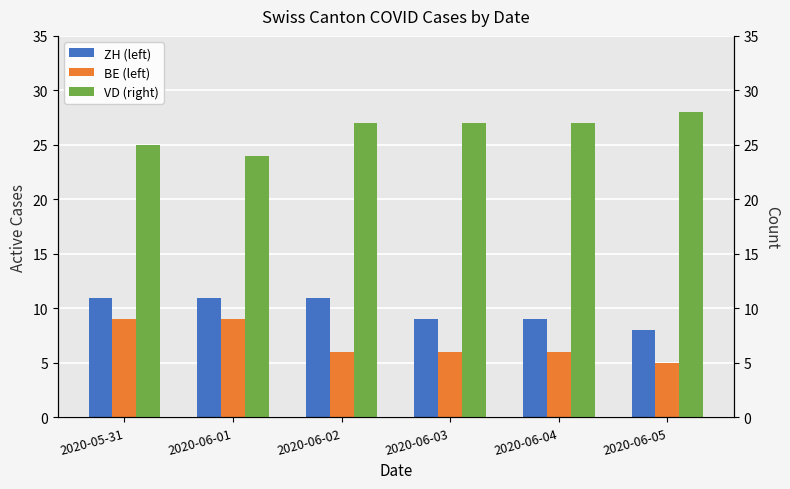

True or false: ZH (left) has a value of 8 at 2020-06-05.

True